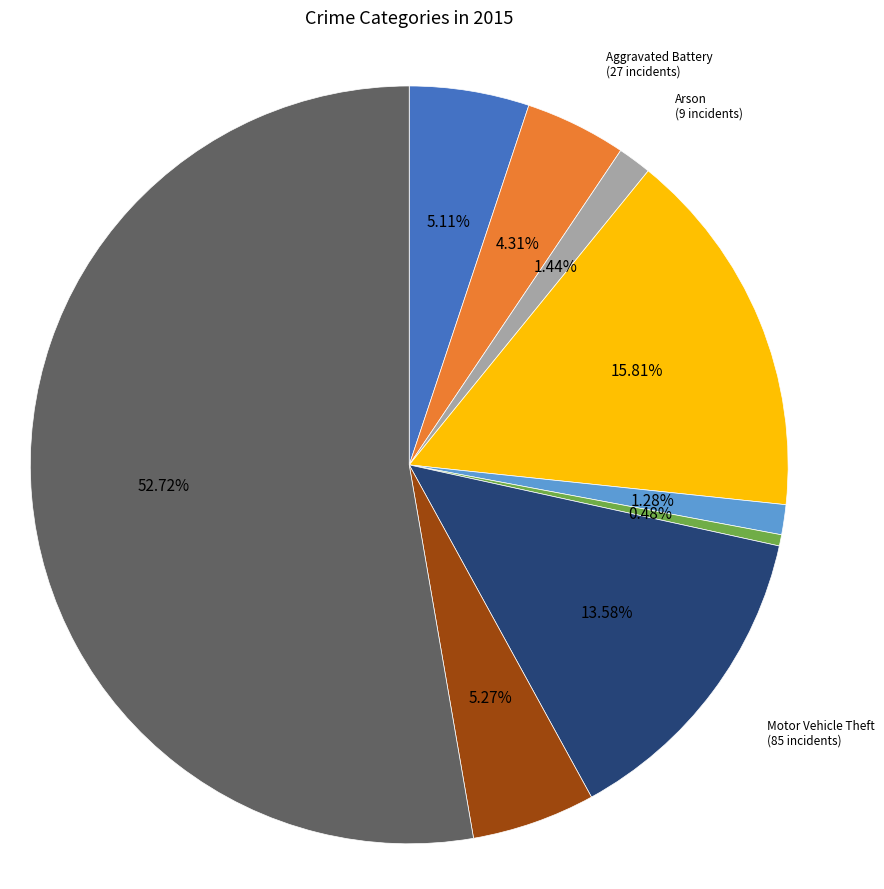

How many segments does this pie chart have?

9